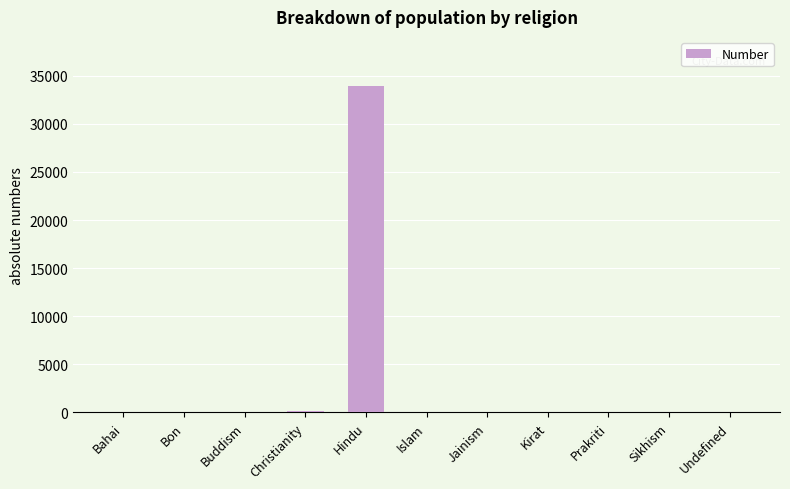

What is the sum of all values?

34143